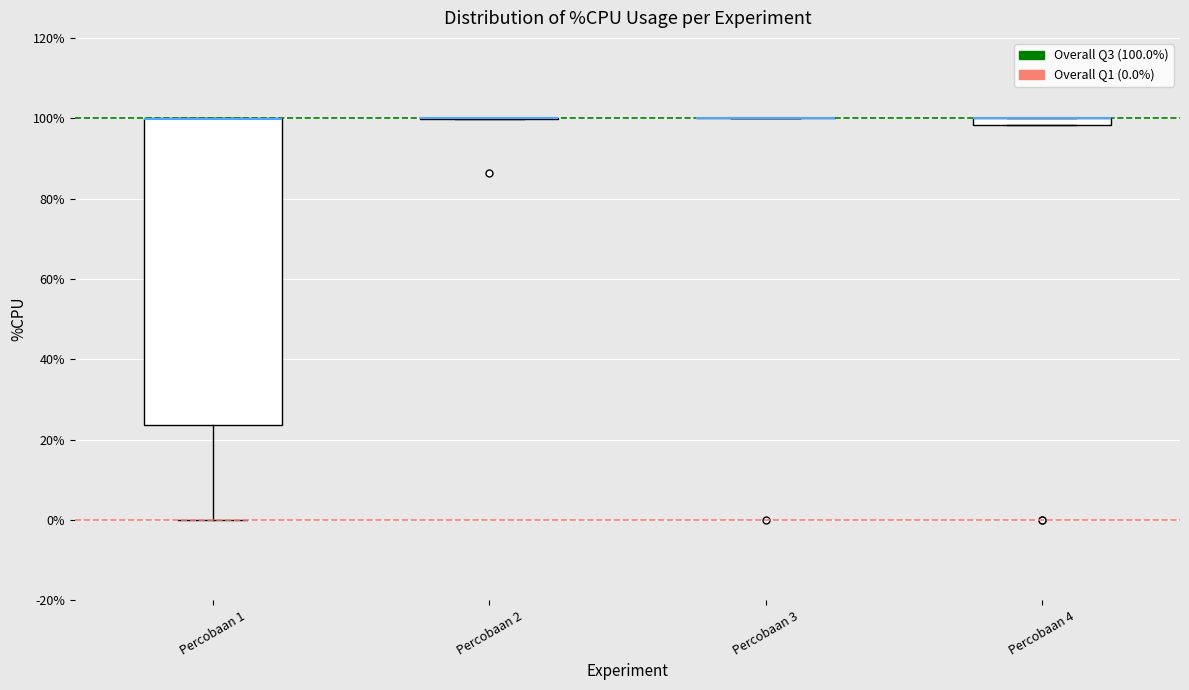

Which box is the tallest, from its lower edge to its upper edge?

Percobaan 1